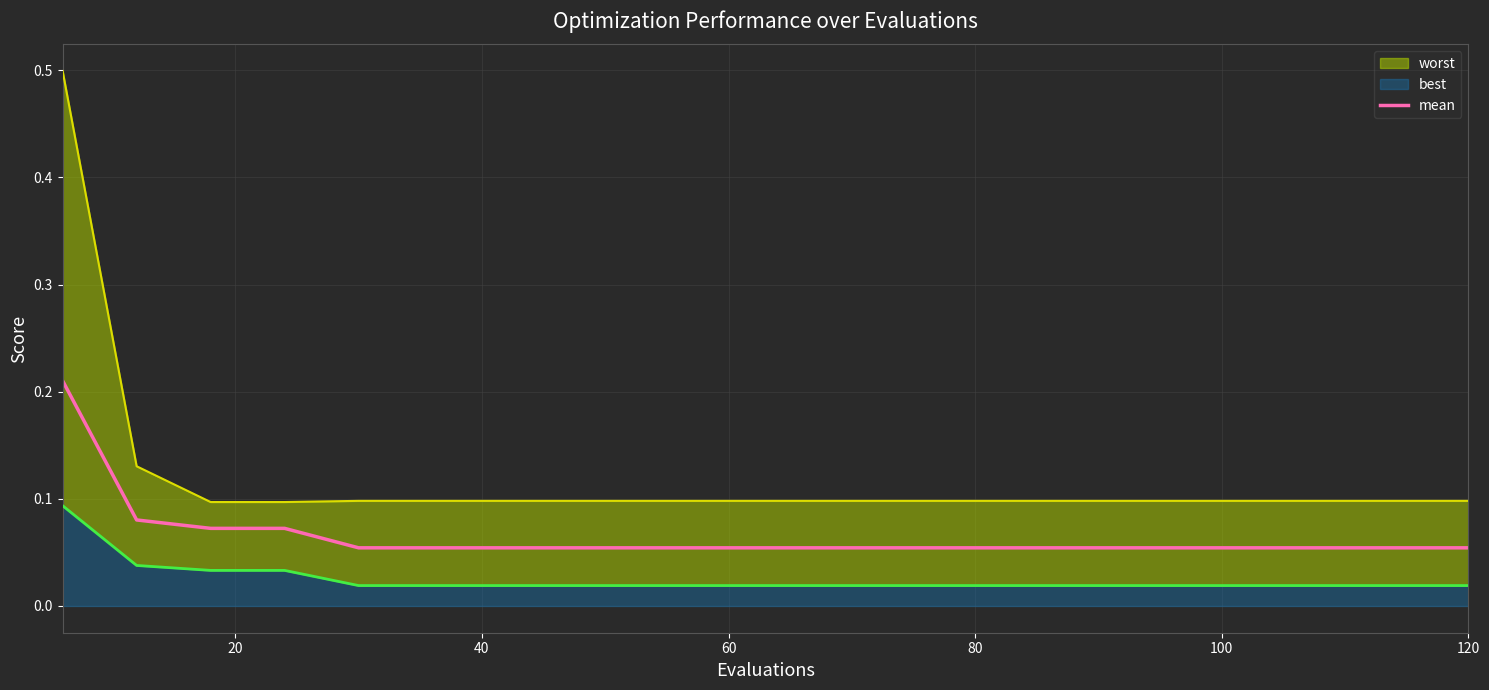

What is the value of the 13th point from the left?

0.1